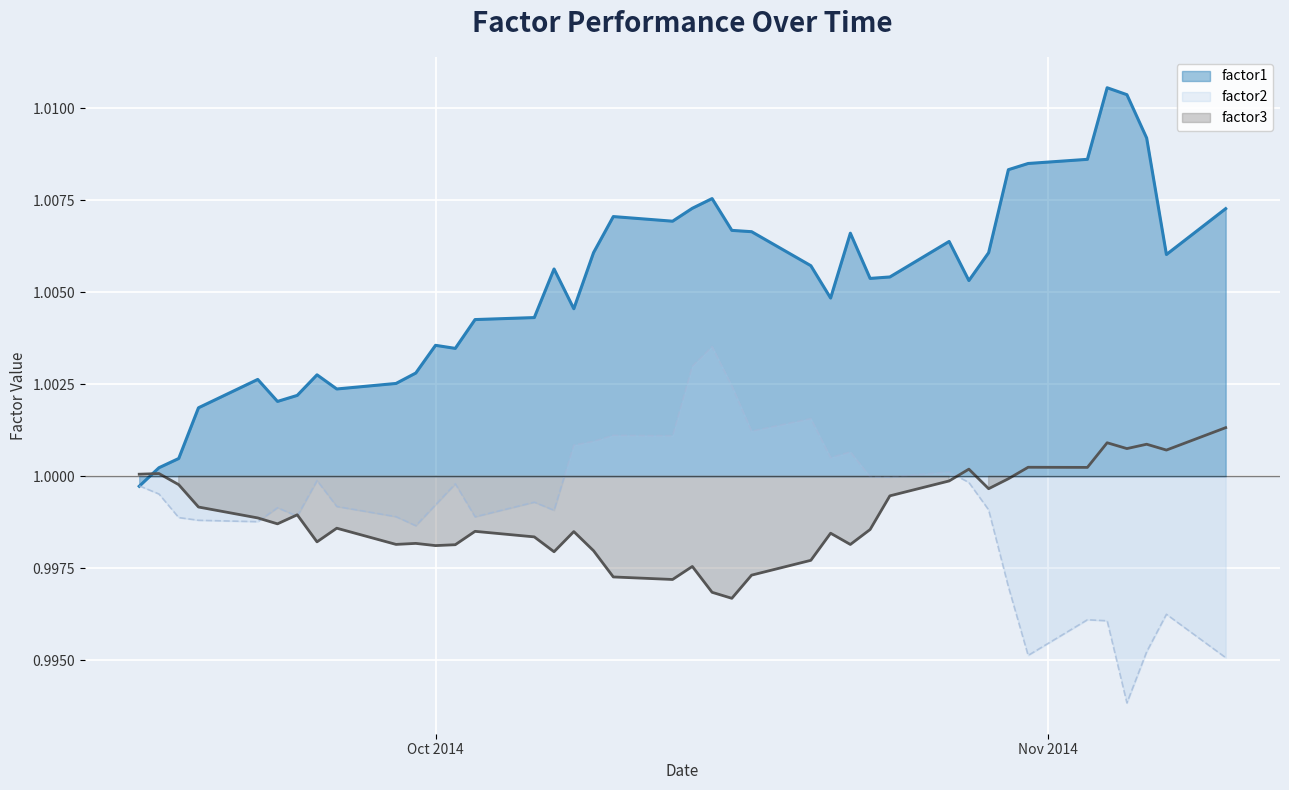

What is the total value across all series at 2014-11-07?

3.0